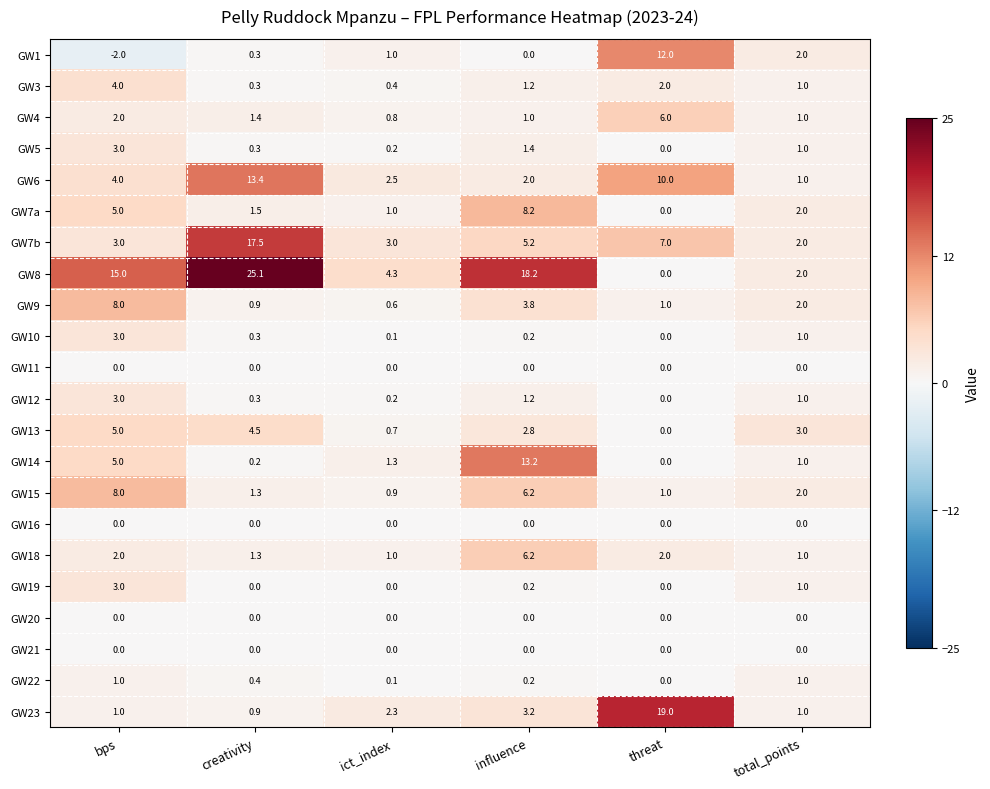

Which series has the largest total across all categories?

GW8